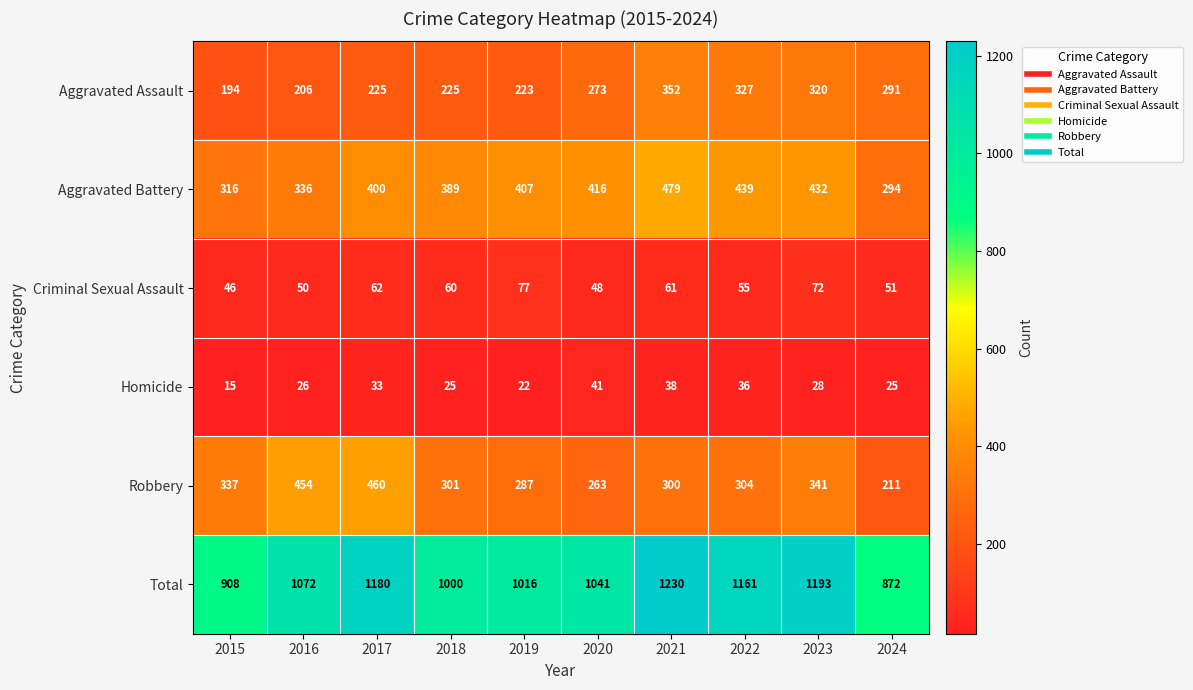

At which category does the chart reach its minimum across all series?

2015